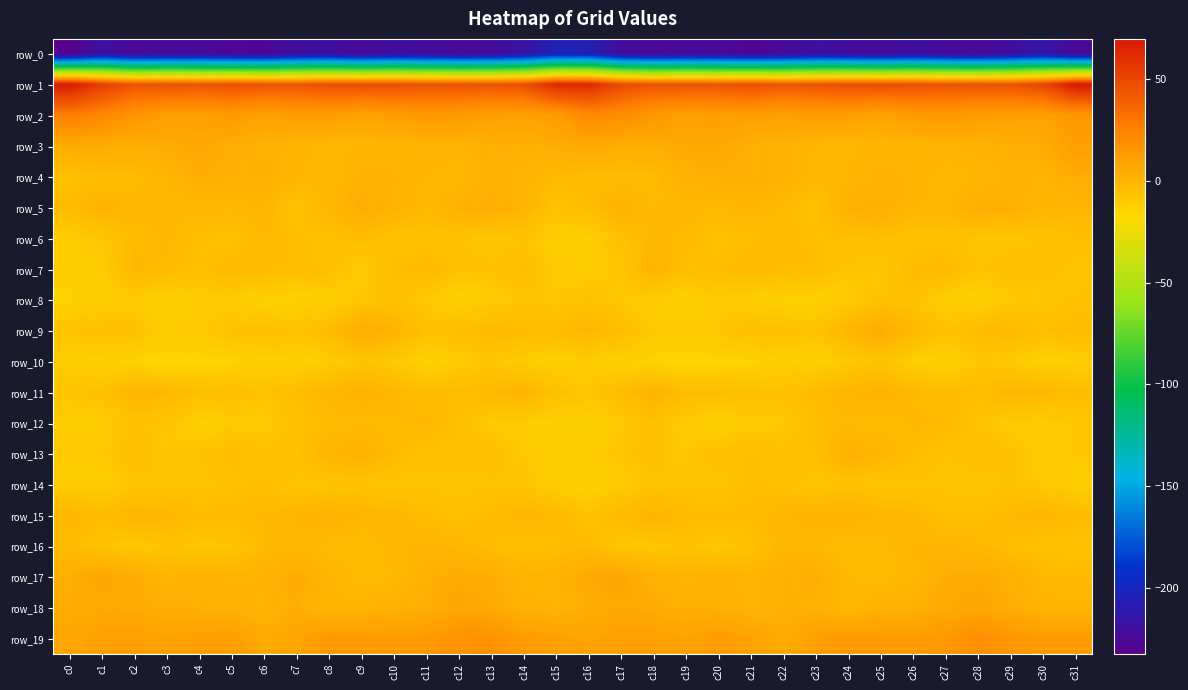

What is the sum of the row_10 values at c3 and c18?

-28.2